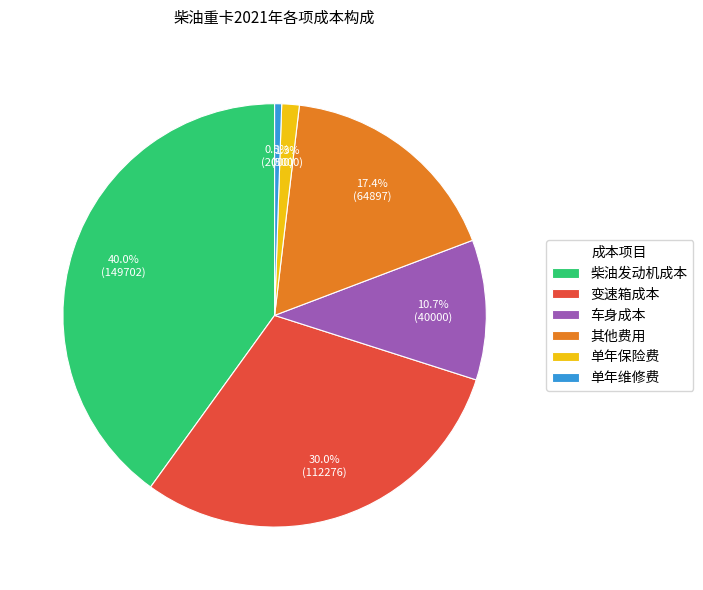

To the nearest percent, what is the combined percentage of 柴油发动机成本 and 其他费用?

57%